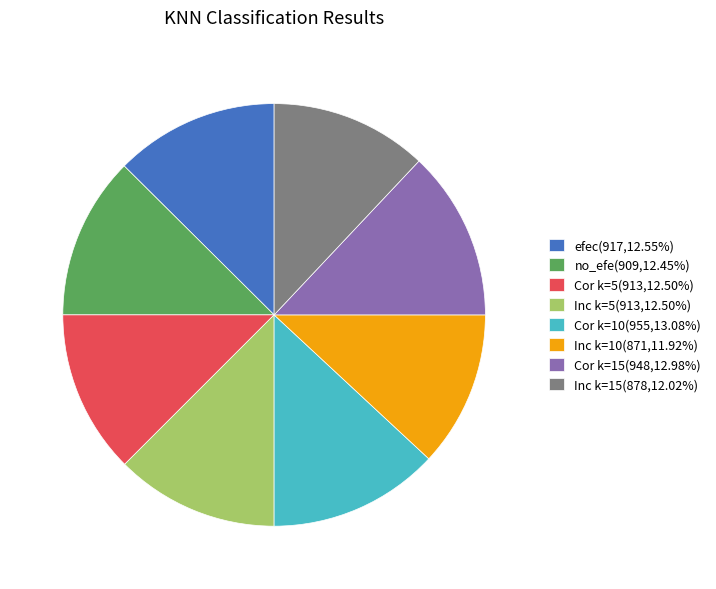

Combined, do Cor k=15(948,12.98%) and Inc k=10(871,11.92%) account for over 50%?

No